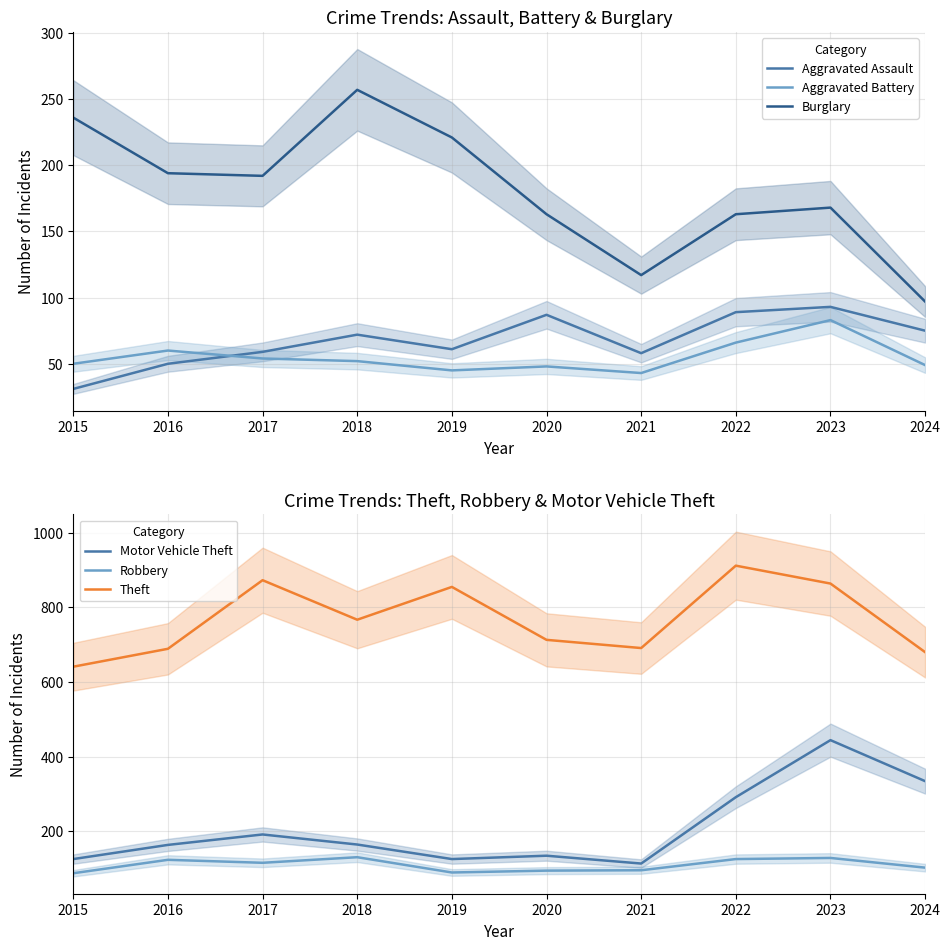

Where is the first local minimum for Motor Vehicle Theft?

2019